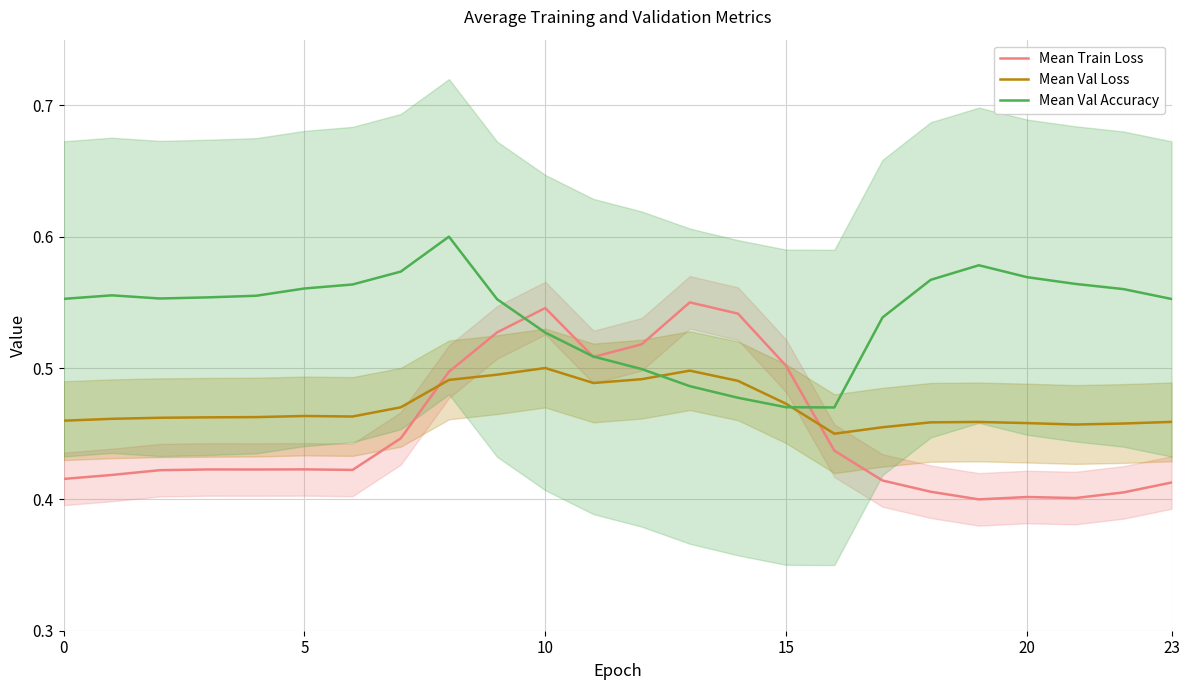

Does the chart display data point markers on the line(s)?

No